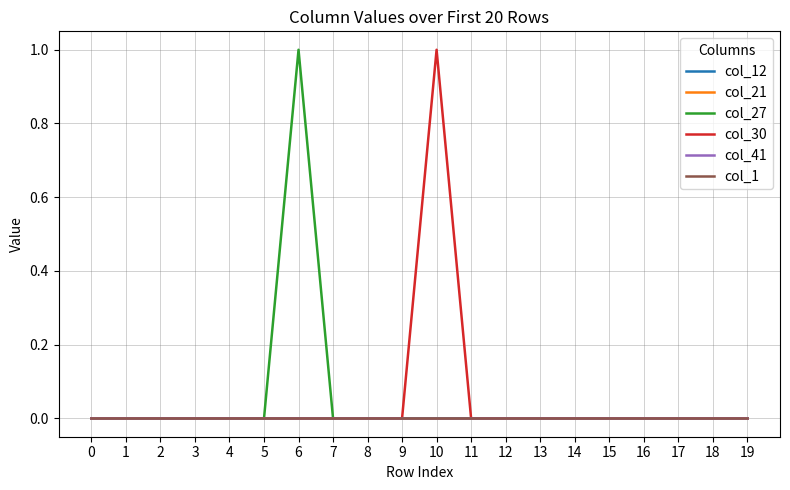

Reading right to left, extract all data points from this chart.

col_12: 19=0	18=0	17=0	16=0	15=0	14=0	13=0	12=0	11=0	10=0	9=0	8=0	7=0	6=0	5=0	4=0	3=0	2=0	1=0	0=0
col_21: 19=0	18=0	17=0	16=0	15=0	14=0	13=0	12=0	11=0	10=0	9=0	8=0	7=0	6=0	5=0	4=0	3=0	2=0	1=0	0=0
col_27: 19=0	18=0	17=0	16=0	15=0	14=0	13=0	12=0	11=0	10=0	9=0	8=0	7=0	6=1	5=0	4=0	3=0	2=0	1=0	0=0
col_30: 19=0	18=0	17=0	16=0	15=0	14=0	13=0	12=0	11=0	10=1	9=0	8=0	7=0	6=0	5=0	4=0	3=0	2=0	1=0	0=0
col_41: 19=0	18=0	17=0	16=0	15=0	14=0	13=0	12=0	11=0	10=0	9=0	8=0	7=0	6=0	5=0	4=0	3=0	2=0	1=0	0=0
col_1: 19=0	18=0	17=0	16=0	15=0	14=0	13=0	12=0	11=0	10=0	9=0	8=0	7=0	6=0	5=0	4=0	3=0	2=0	1=0	0=0